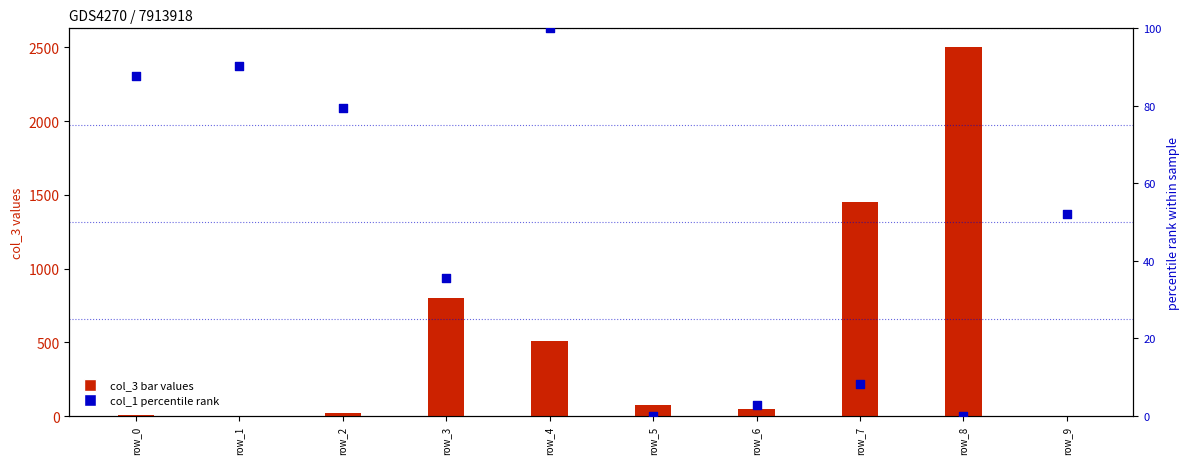

At which category is the sum across all series the highest?

row_8